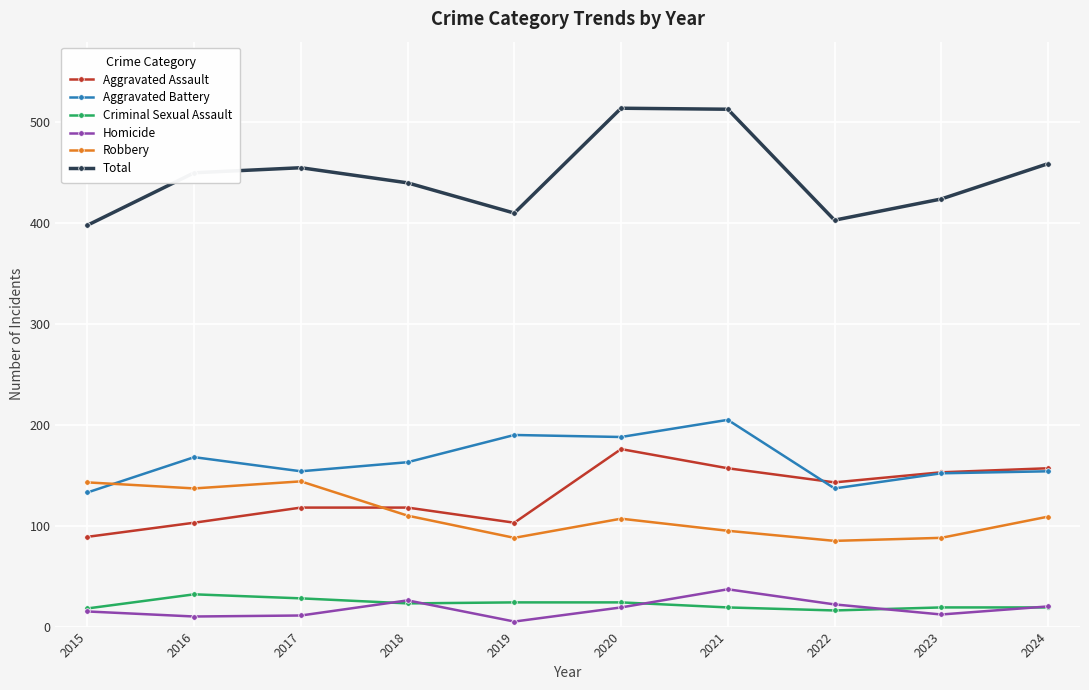

What is the value of the Criminal Sexual Assault point at the 1st from the left?

18